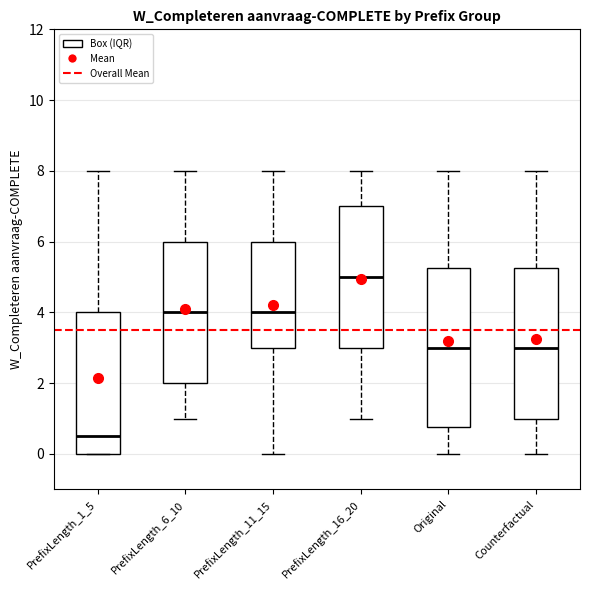

Reading left to right, read every box against the y-axis: the position of its median line, the range the box covers, and the ends of its whiskers. The values are not printed on the chart, so give them approximately, as read against the axis.

PrefixLength_1_5: median 0.6, box 0.0 to 4.0, whiskers 0.0 to 8.0
PrefixLength_6_10: median 4.0, box 2.0 to 6.0, whiskers 1.0 to 8.0
PrefixLength_11_15: median 4.0, box 3.0 to 6.0, whiskers 0.0 to 8.0
PrefixLength_16_20: median 5.0, box 3.0 to 7.0, whiskers 1.0 to 8.0
Original: median 3.0, box 0.8 to 5.2, whiskers 0.0 to 8.0
Counterfactual: median 3.0, box 1.0 to 5.2, whiskers 0.0 to 8.0